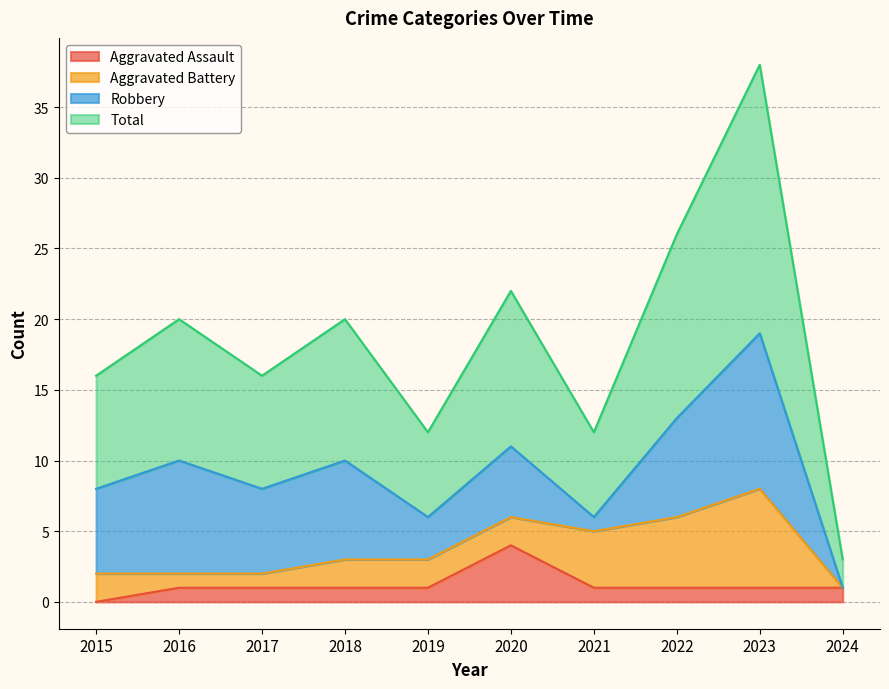

True or false: Aggravated Assault has a value of 1 at 2016.

True